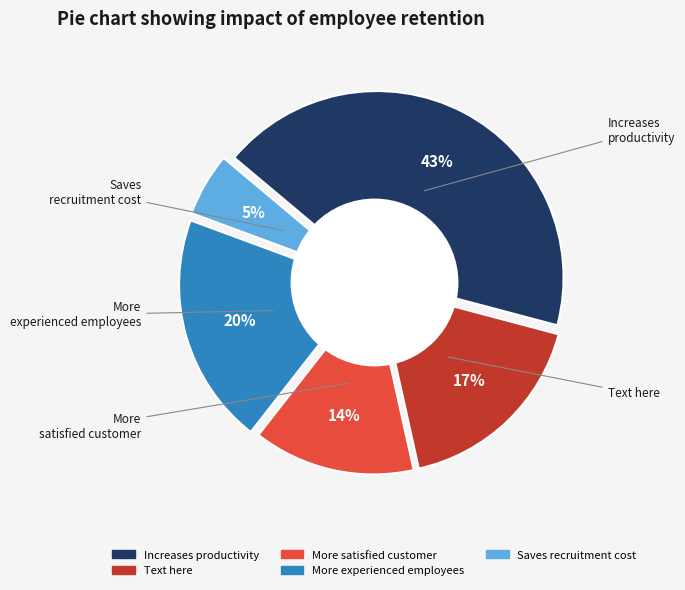

True or false: 0 accounts for 1% of the total.

False